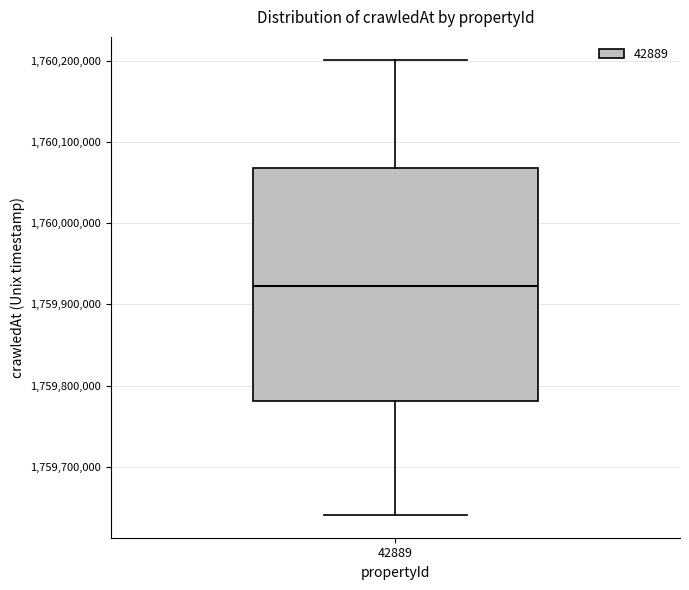

Read this box plot against the y-axis: the position of the median line, the range covered by the box, and the ends of both whiskers. The values are not printed on the chart, so give them approximately, as read against the axis.

median 1759920000, box 1759780000 to 1760070000, whiskers 1759640000 to 1760200000